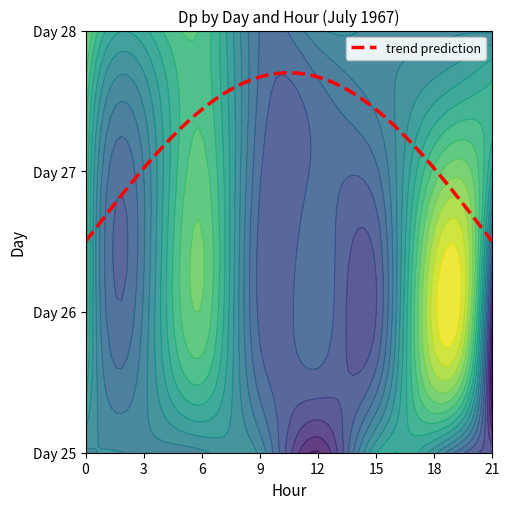

What is the sum of all values?

3.5